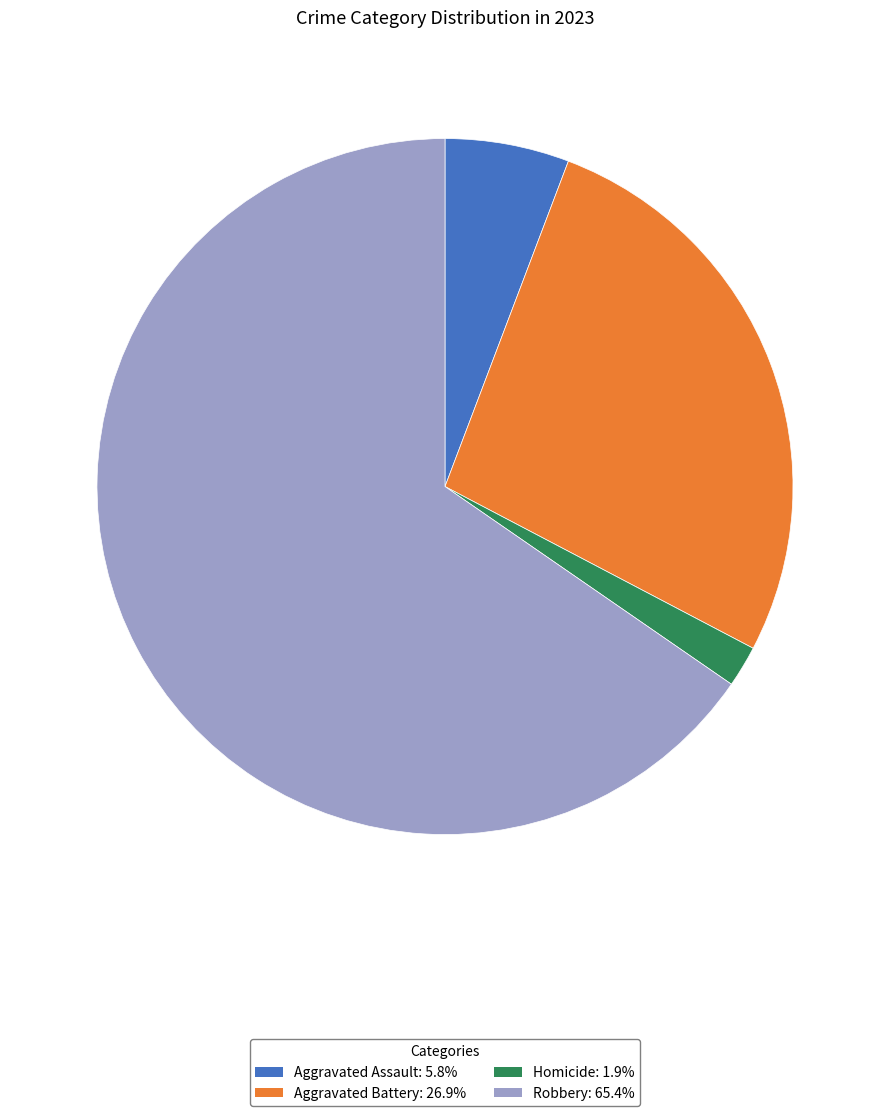

Does any single category account for the majority?

Yes